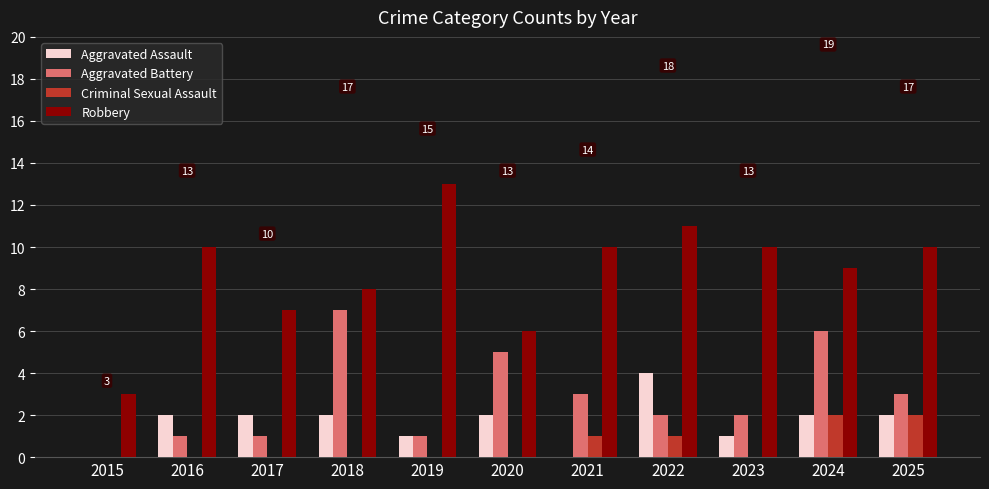

At which label does Robbery reach its peak?

2019